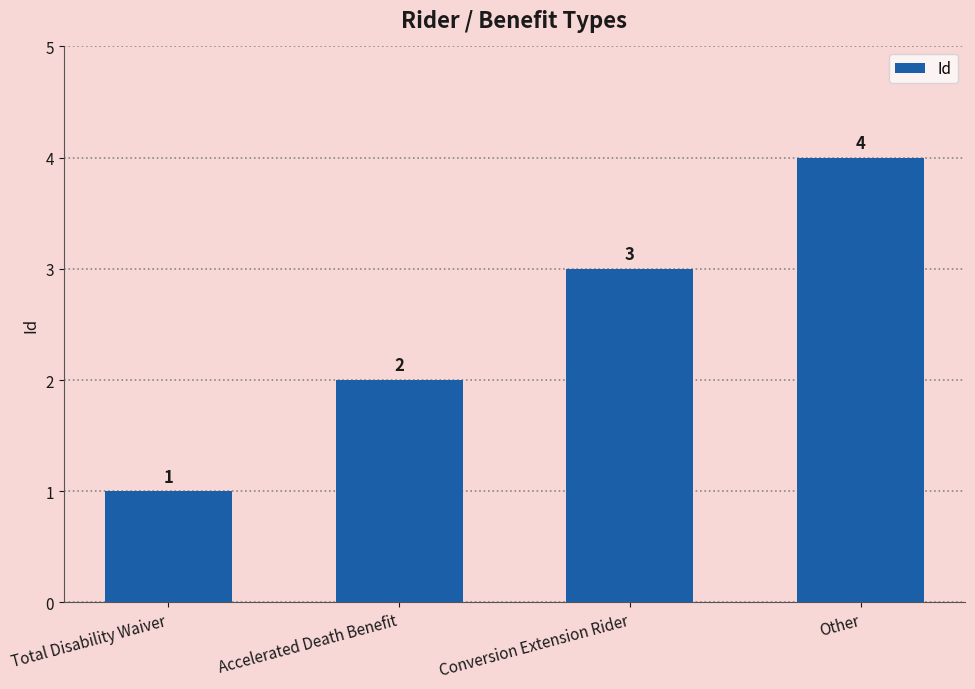

Reading left to right, transcribe all the data shown in this chart.

Total Disability Waiver=1	Accelerated Death Benefit=2	Conversion Extension Rider=3	Other=4